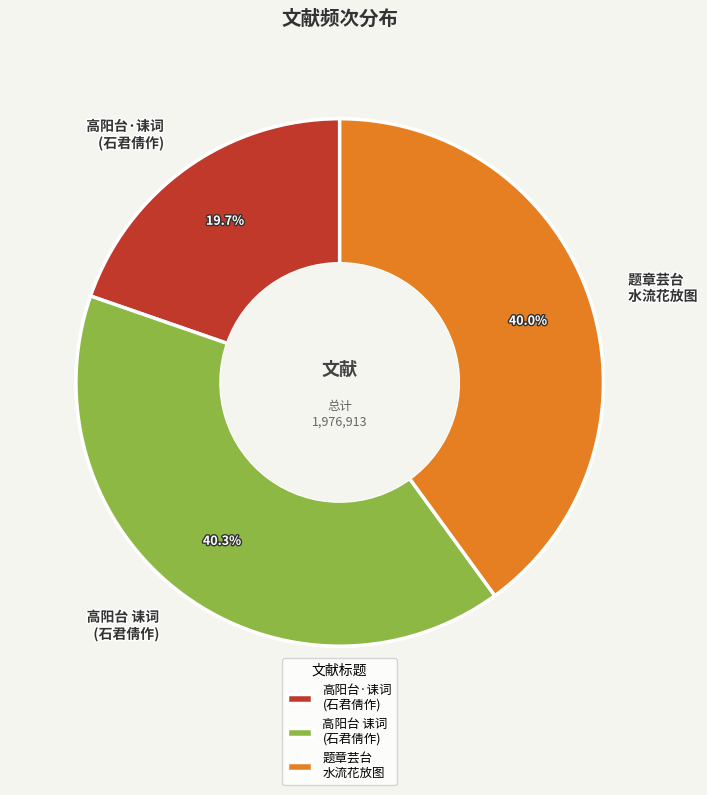

What is the smallest slice in the pie chart?

高阳台·诔词 (石君倩作)